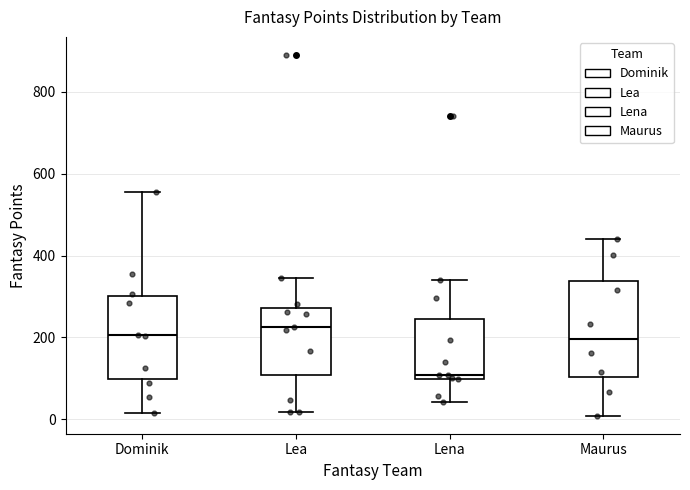

Reading left to right, read every box against the y-axis: the position of its median line, the range the box covers, and the ends of its whiskers. The values are not printed on the chart, so give them approximately, as read against the axis.

Dominik: median 200, box 100 to 300, whiskers 20 to 560
Lea: median 220, box 100 to 280, whiskers 20 to 340
Lena: median 100 (just above the box's lower edge), box 100 to 240, whiskers 40 to 340
Maurus: median 200, box 100 to 340, whiskers 0 to 440